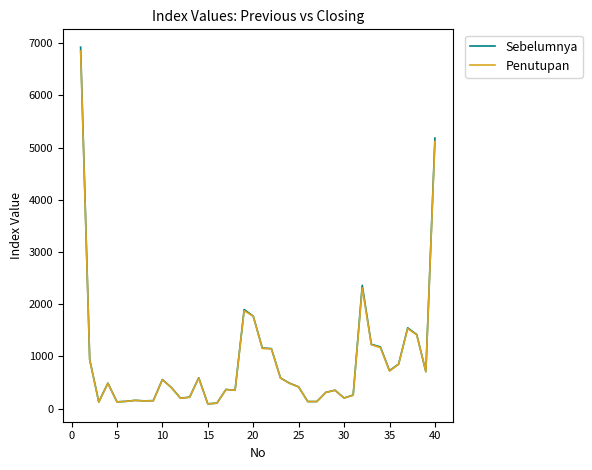

What is the maximum value for Penutupan?

6850.5